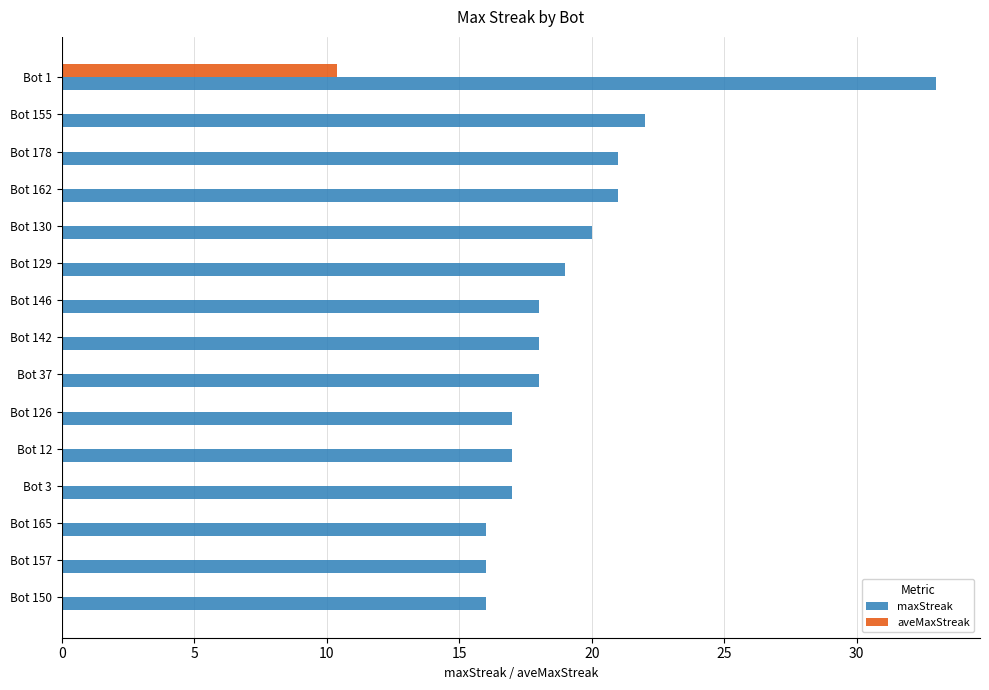

Between Bot 129 and Bot 165, which series saw the biggest shift?

maxStreak